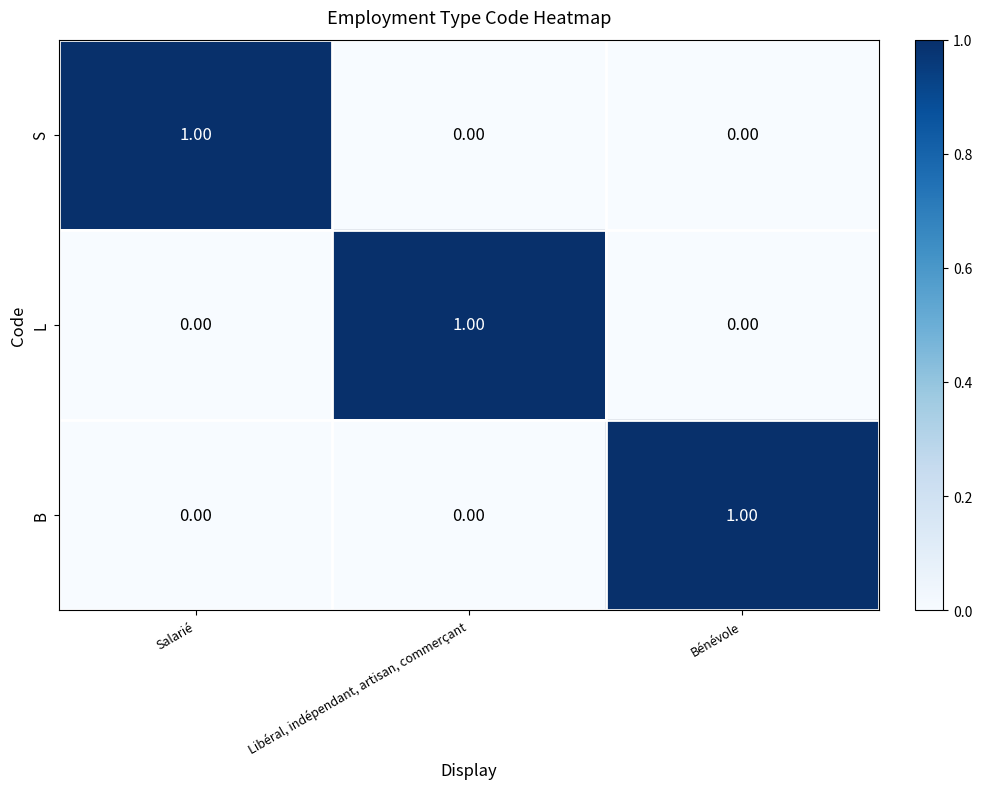

At how many categories does at least one series exceed 0?

3